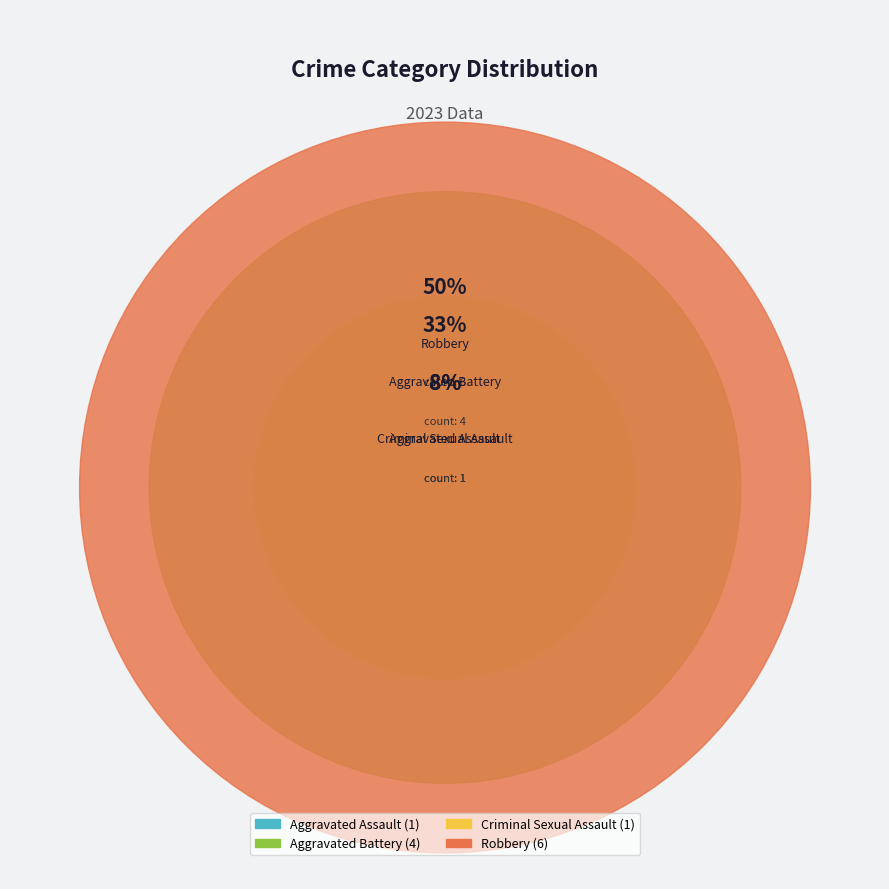

The Robbery slice represents 60% of the pie. True or false?

False